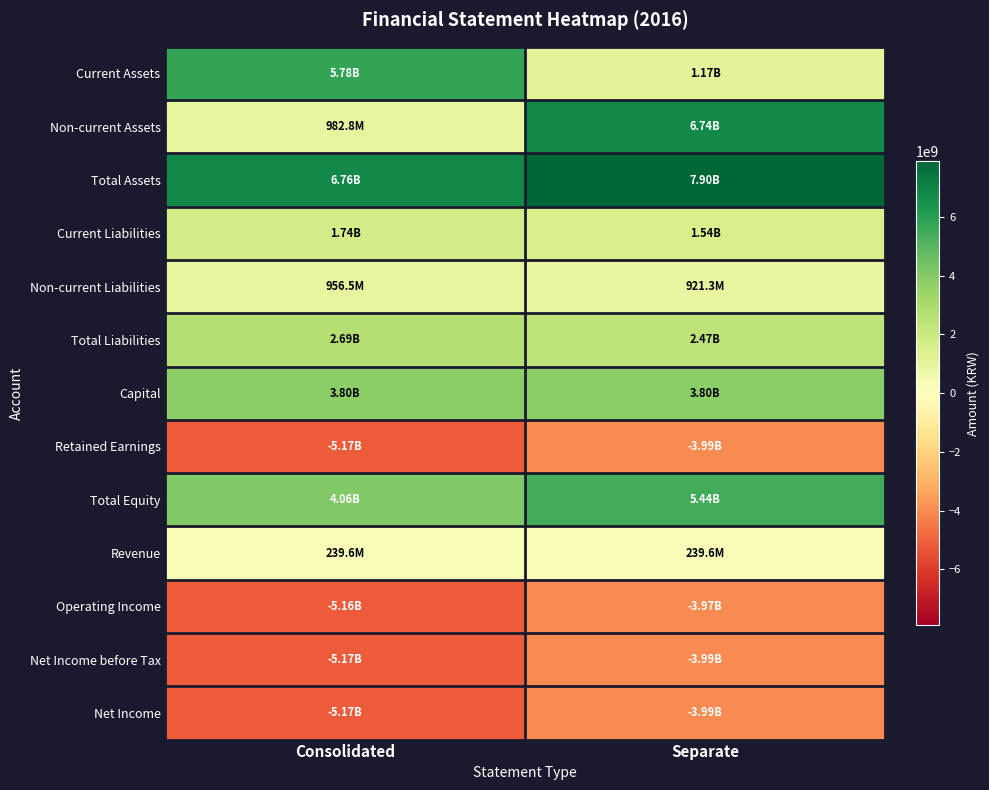

Which series has the largest range (max minus min)?

Non-current Assets